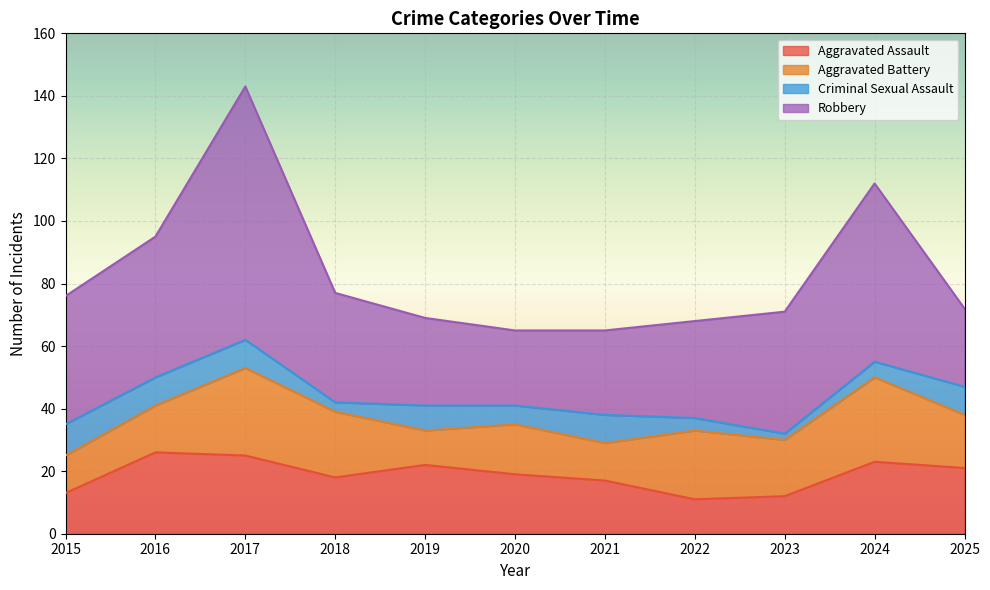

Does the chart display data point markers on the line(s)?

No